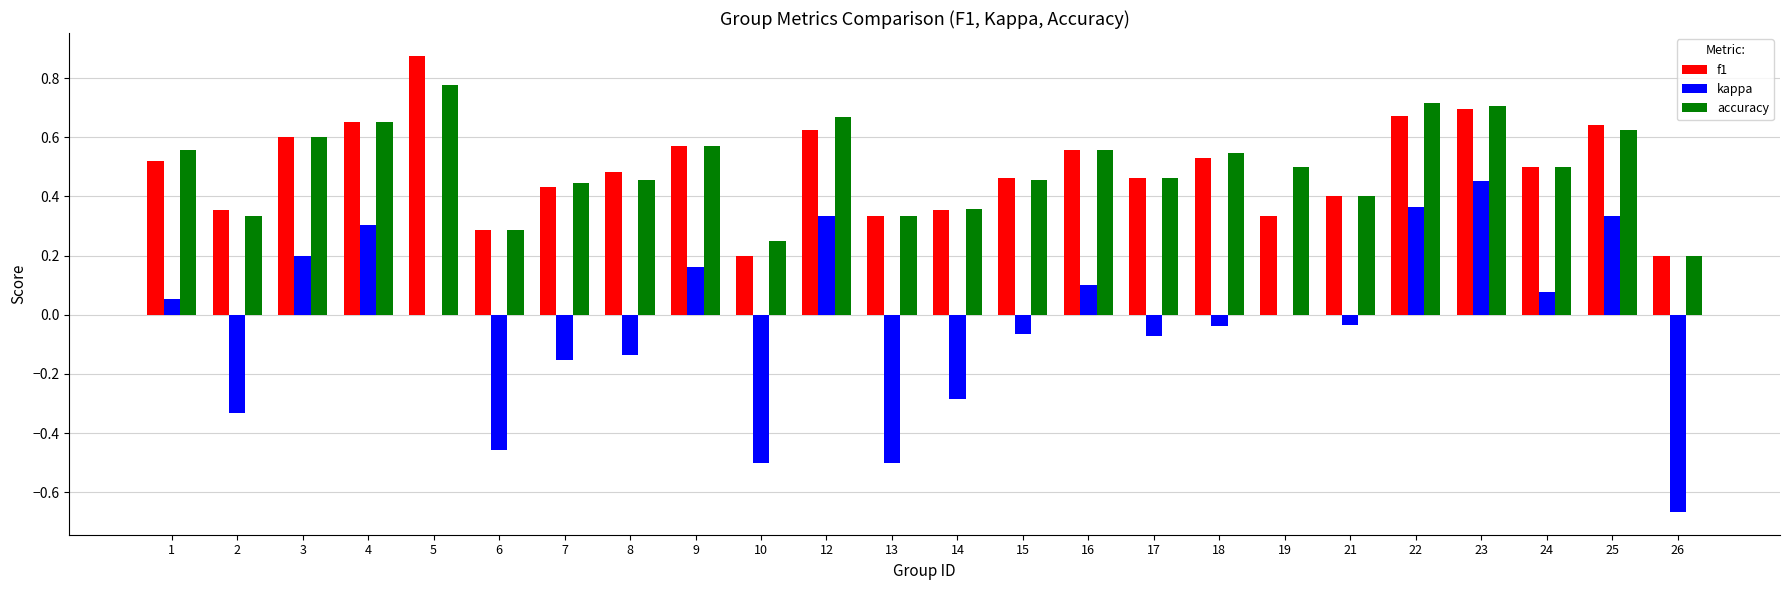

Which category has the highest value in the f1 series?

5